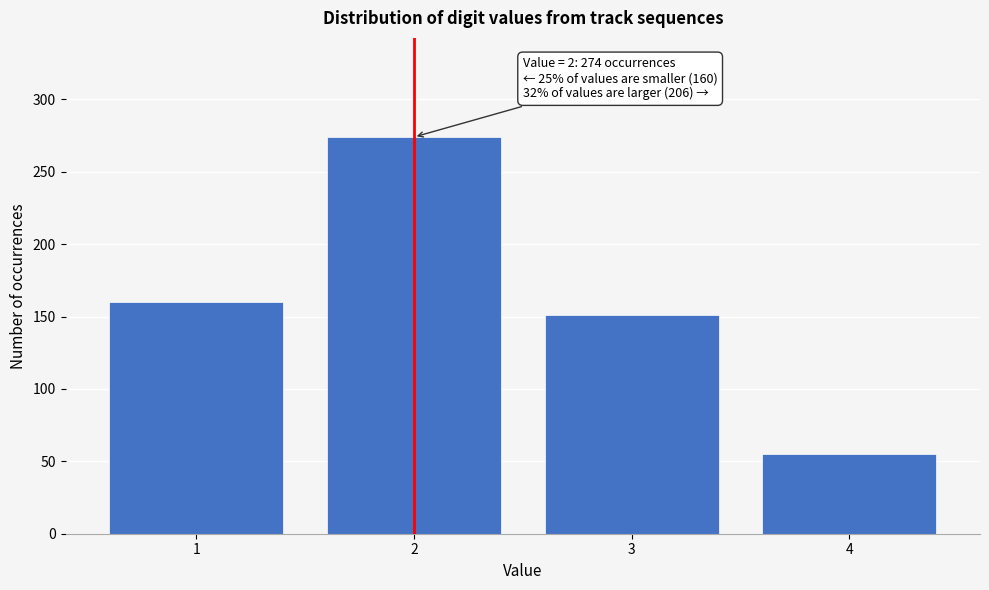

Reading right to left, list all the values displayed in this chart.

55	151	274	160